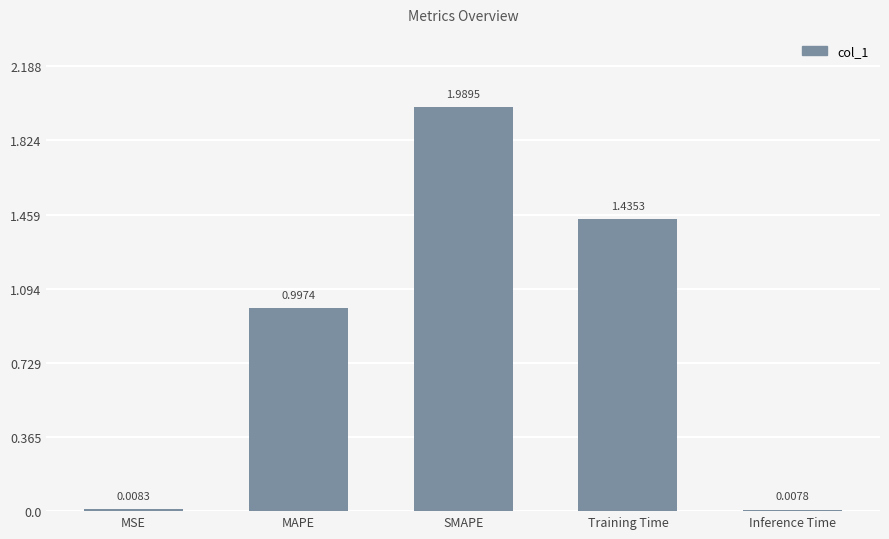

What is the change in value from MSE to Training Time?

+1.4